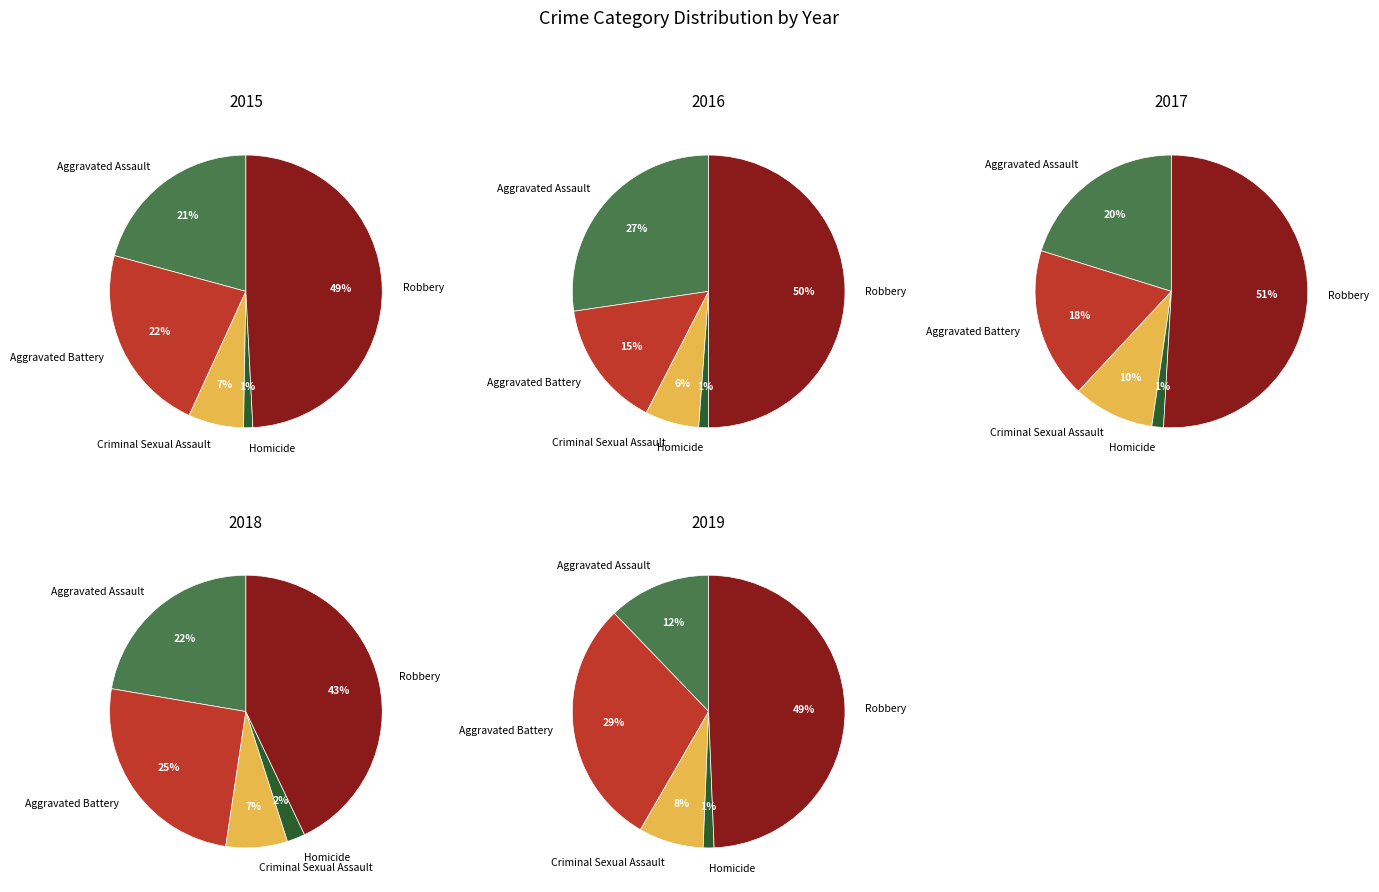

The Robbery slice represents 49% of the pie. True or false?

True